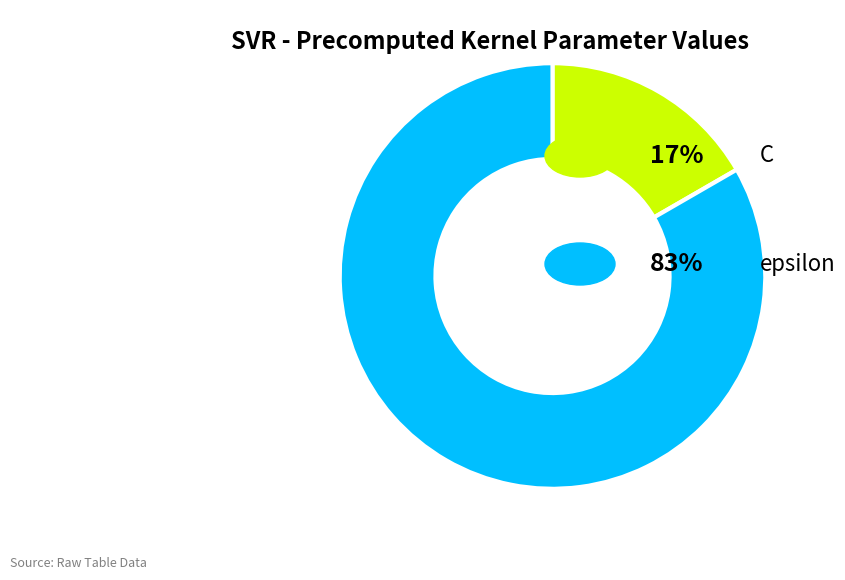

Is there any slice that represents more than half of the pie?

Yes